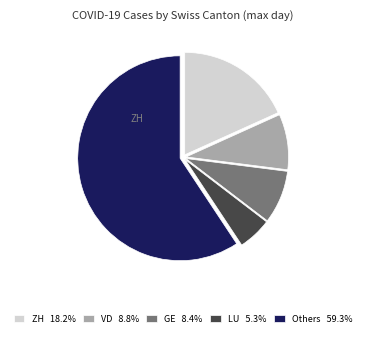

Does any single category account for the majority?

Yes